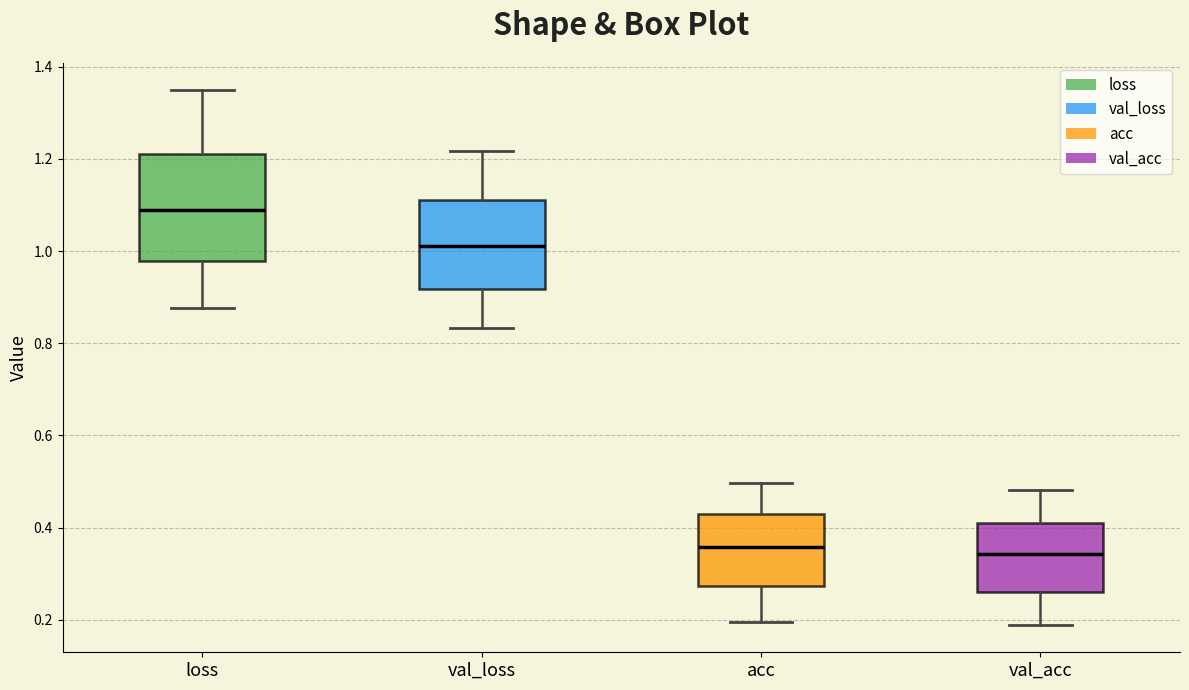

Where is the upper edge of the box for acc on the y-axis? The values are not printed on the chart, so give them approximately, as read against the axis.

0.44